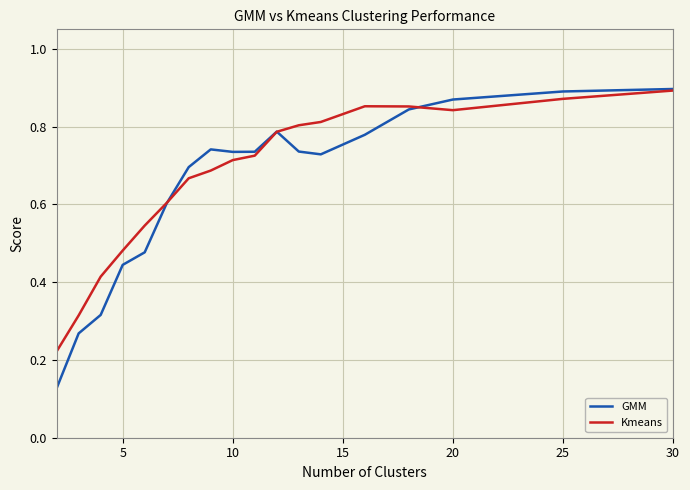

How many series are shown in this chart?

2